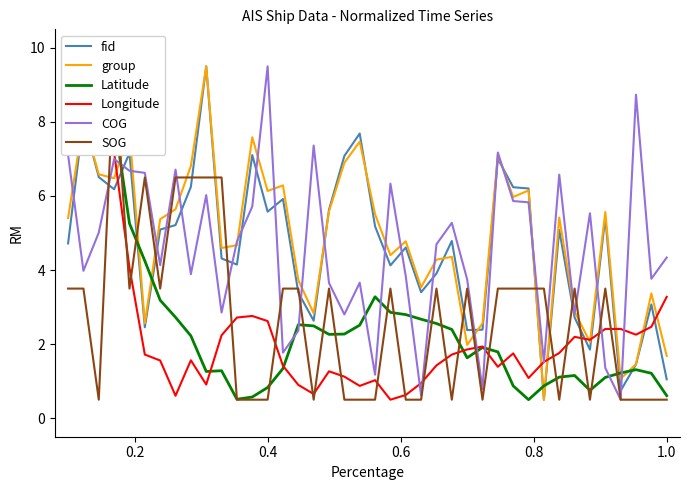

What is the maximum value for COG?

9.5